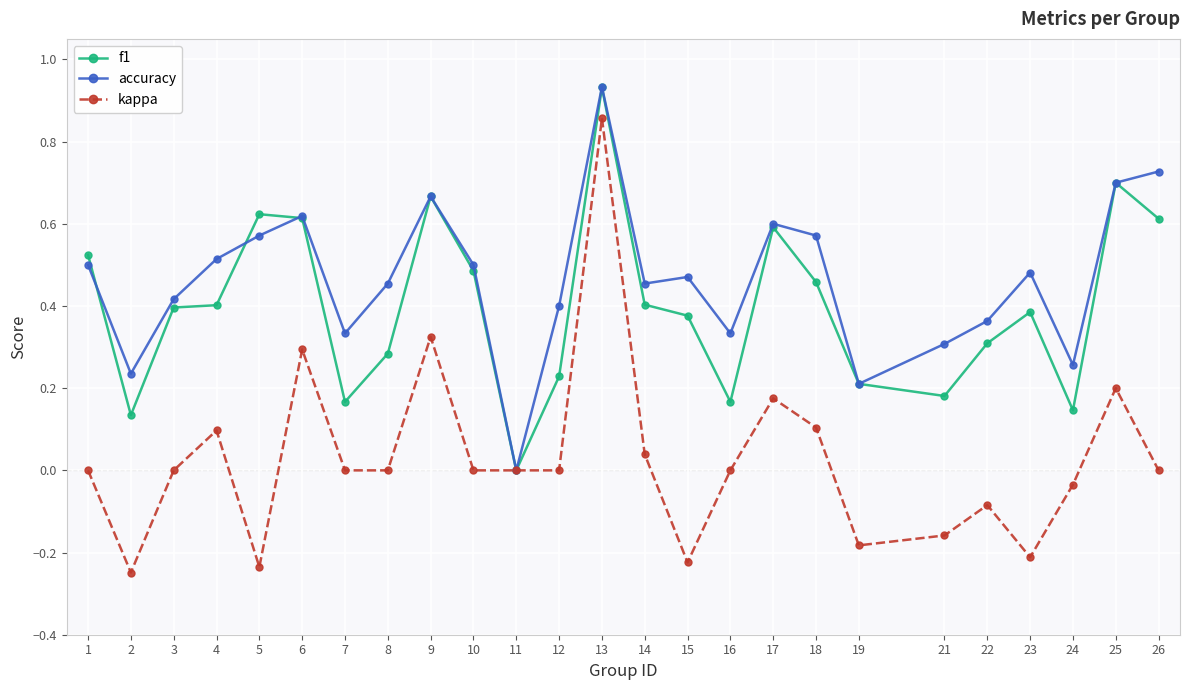

Which series changed the most between 3 and 25?

f1